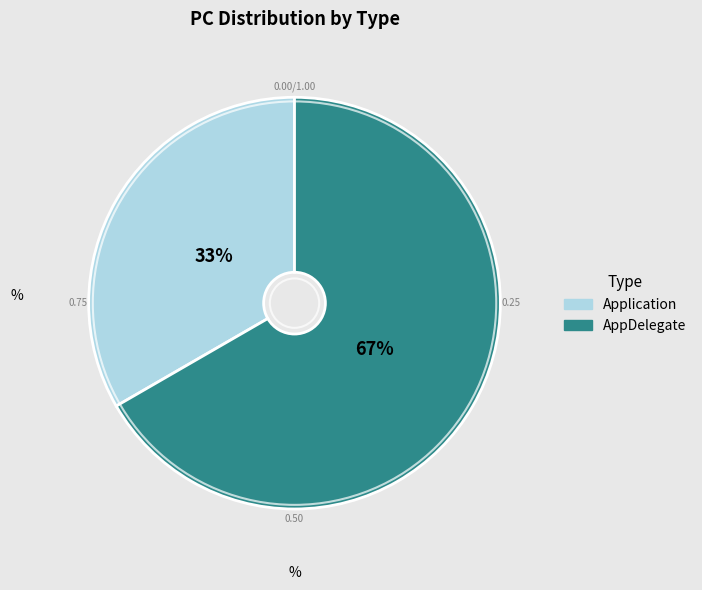

Between Application and AppDelegate, which is larger?

AppDelegate